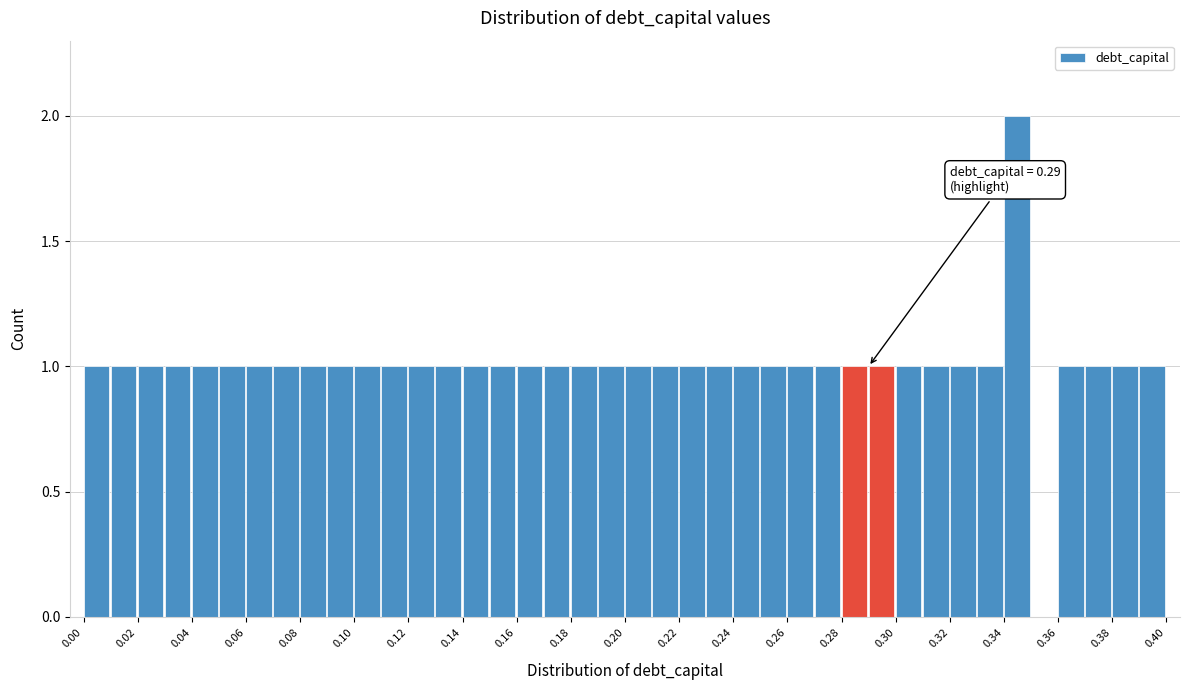

Over which range of the x-axis is the bar tallest?

0.34 to 0.35